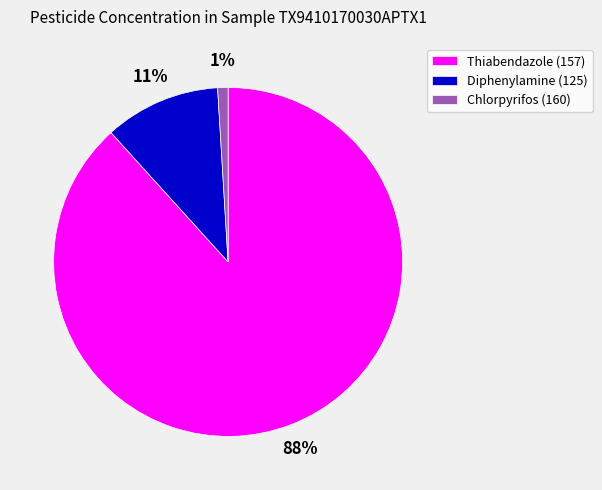

Does Thiabendazole (157) account for over 50% of the chart?

Yes